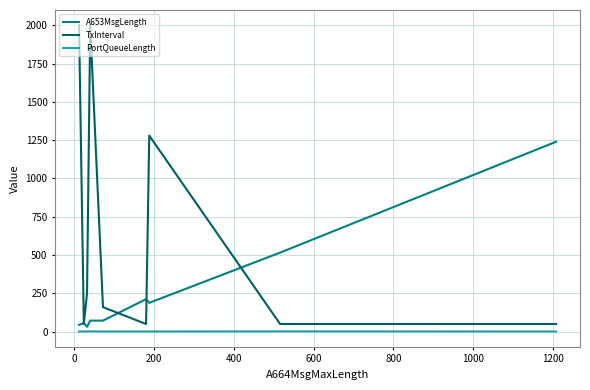

Rank the series by their maximum value, from lowest to highest.

PortQueueLength, A653MsgLength, TxInterval